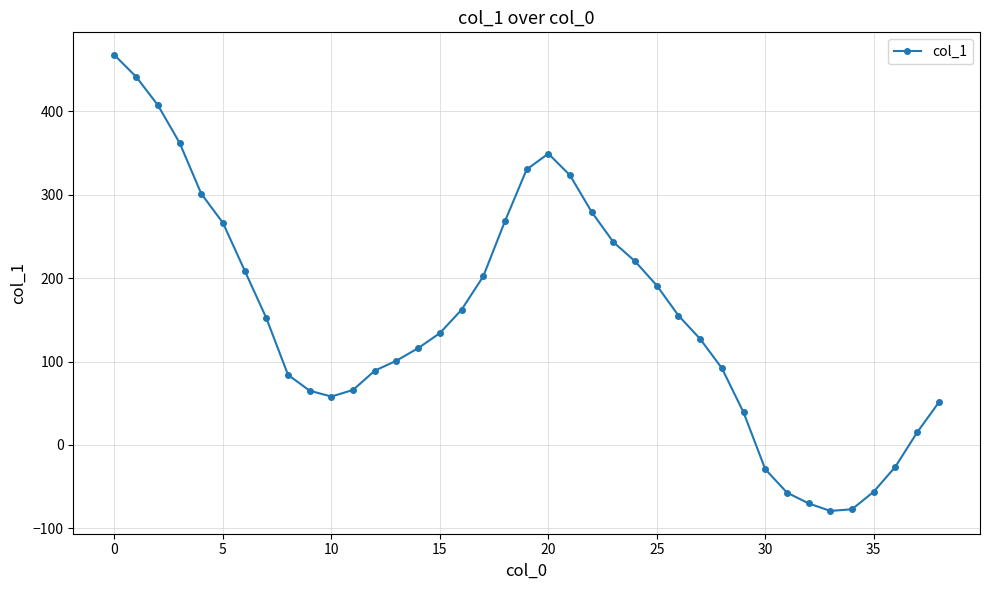

What is the smallest value displayed?

-79